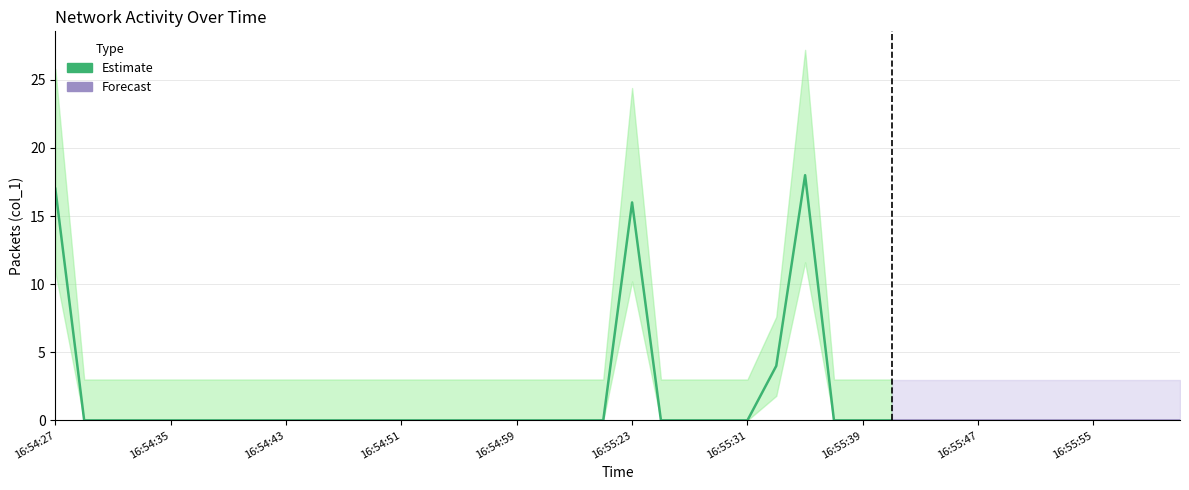

Is it true that the value at 16:54:27 is 28?

False